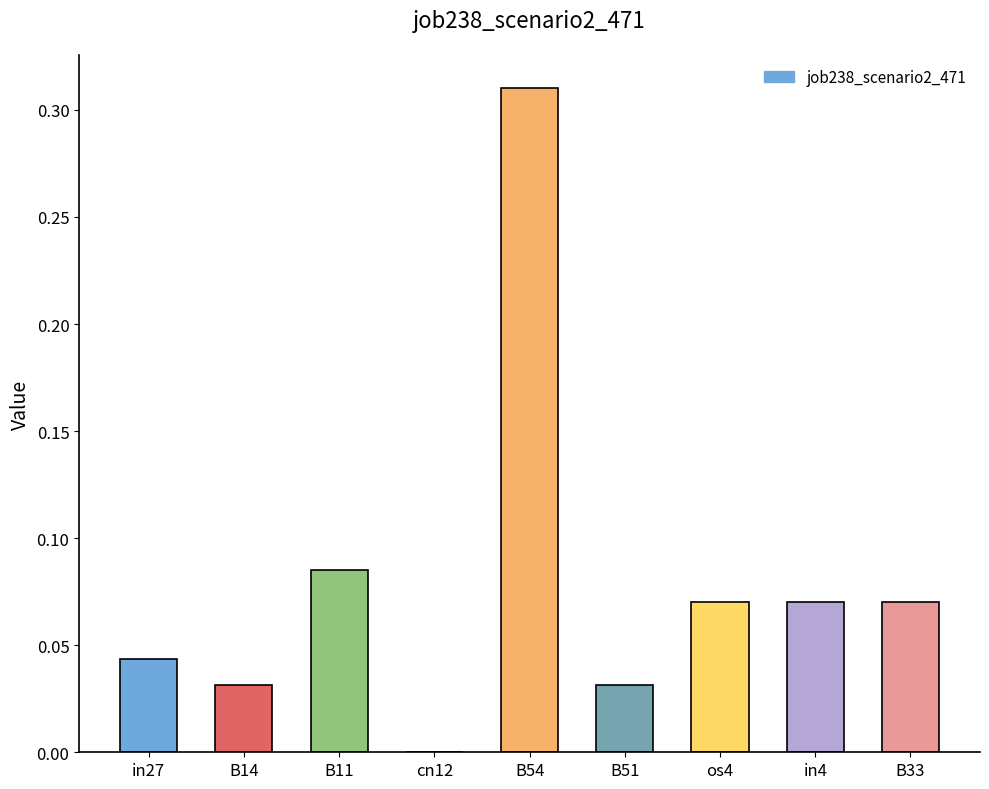

What is the sum of all values?

0.7